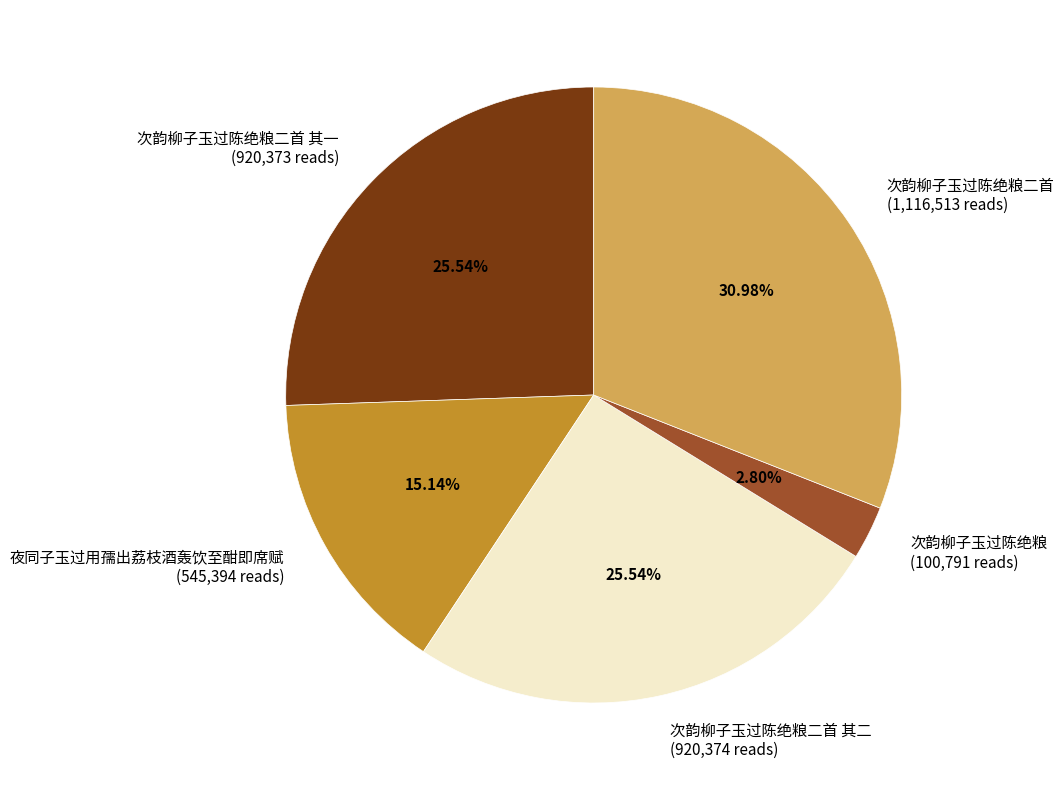

The 次韵柳子玉过陈绝粮 slice represents 11% of the pie. True or false?

False